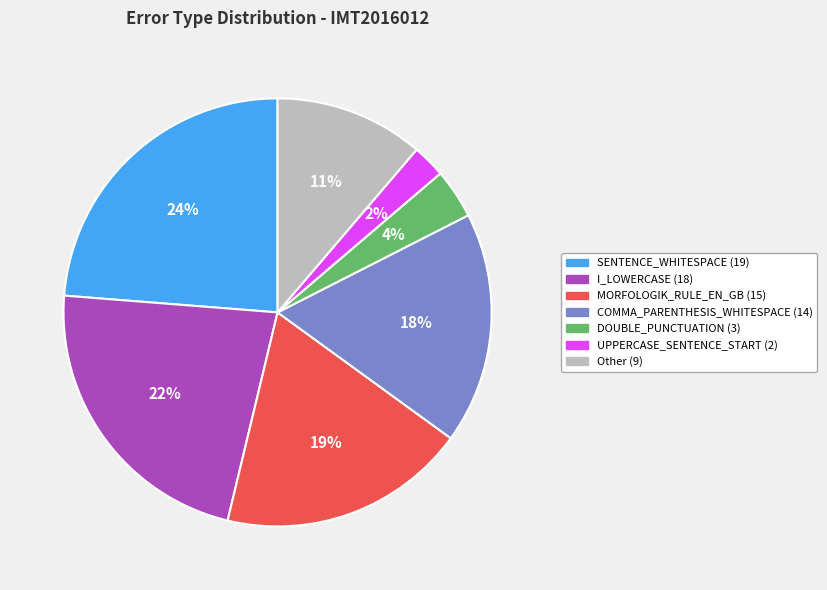

To the nearest percent, what is the average slice percentage?

14%